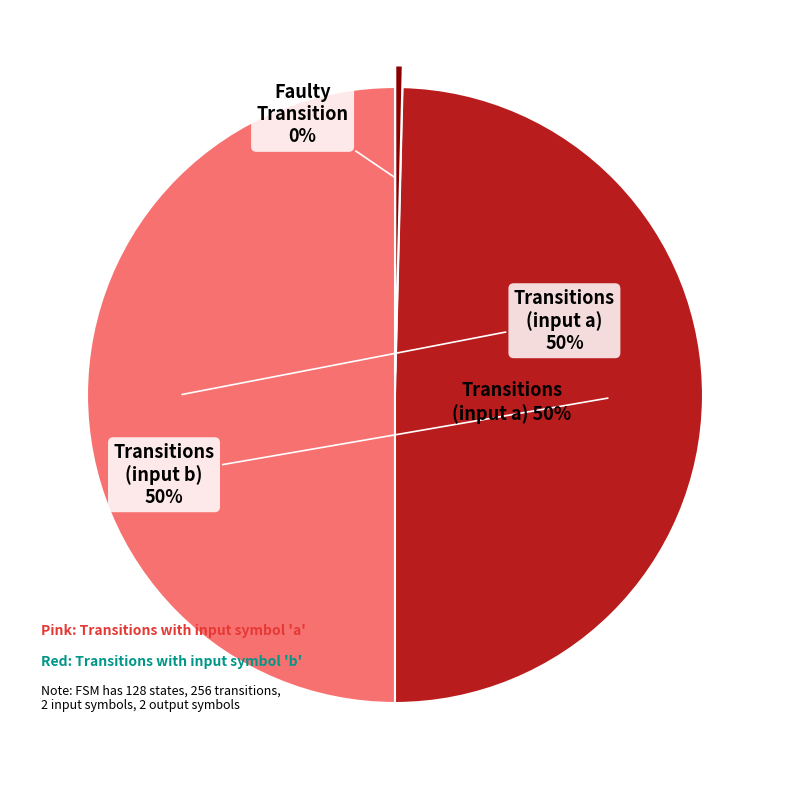

Rank the categories by value from lowest to highest.

output_symbol 1, input_symbol b, input_symbol a